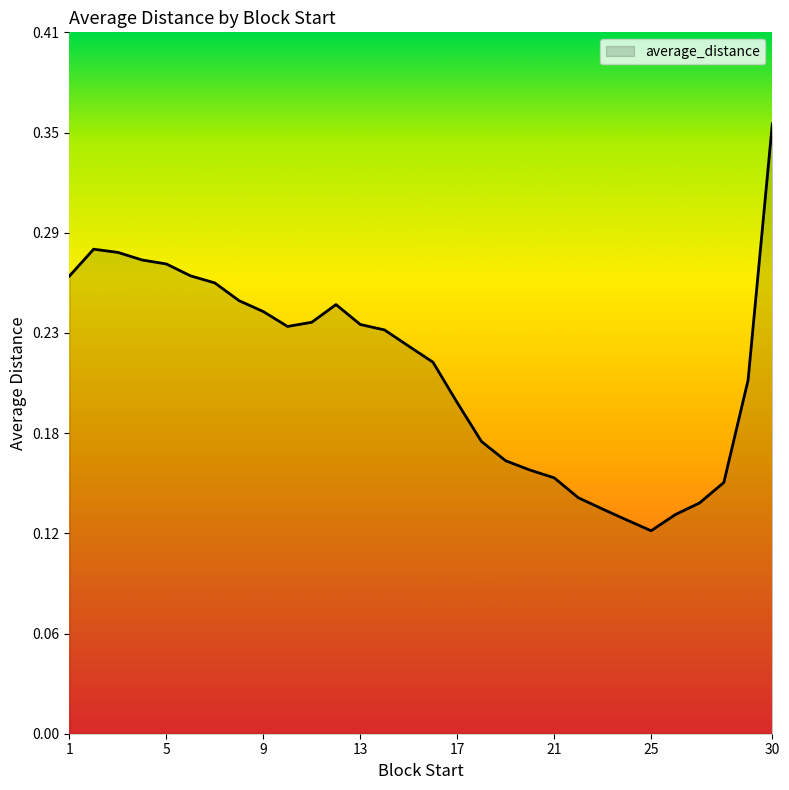

Does the chart display data point markers on the line(s)?

No